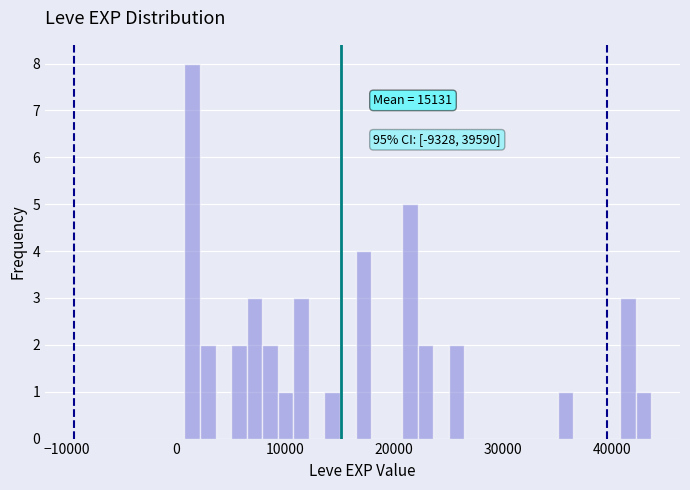

Around what value on the x-axis is the tallest bar? Give the approximate position of its centre, as read against the axis.

2000